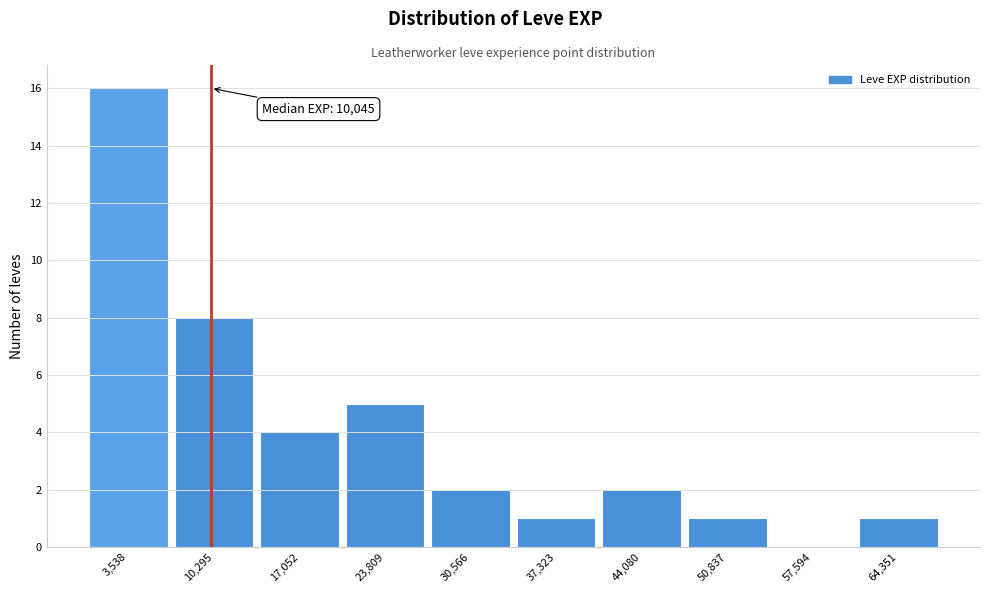

Which range on the x-axis has the tallest bar?

0 to 7000